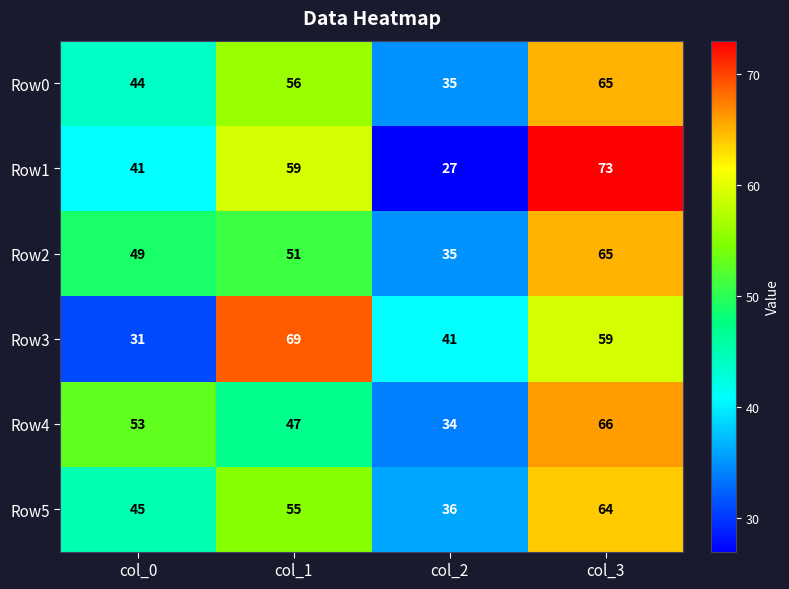

What is the sum of all Row4 values?

200